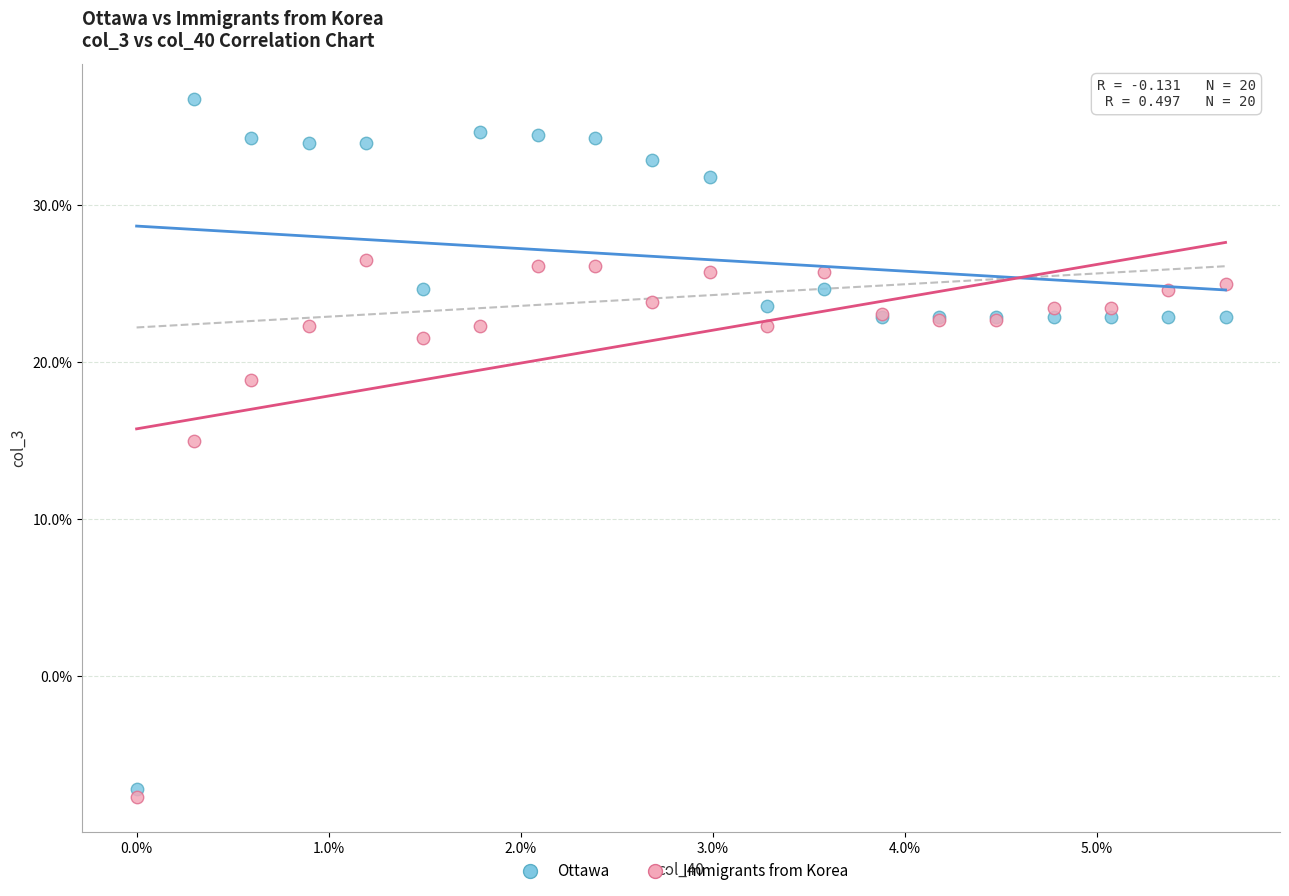

What are all the series names shown in the legend?

Ottawa, Immigrants from Korea